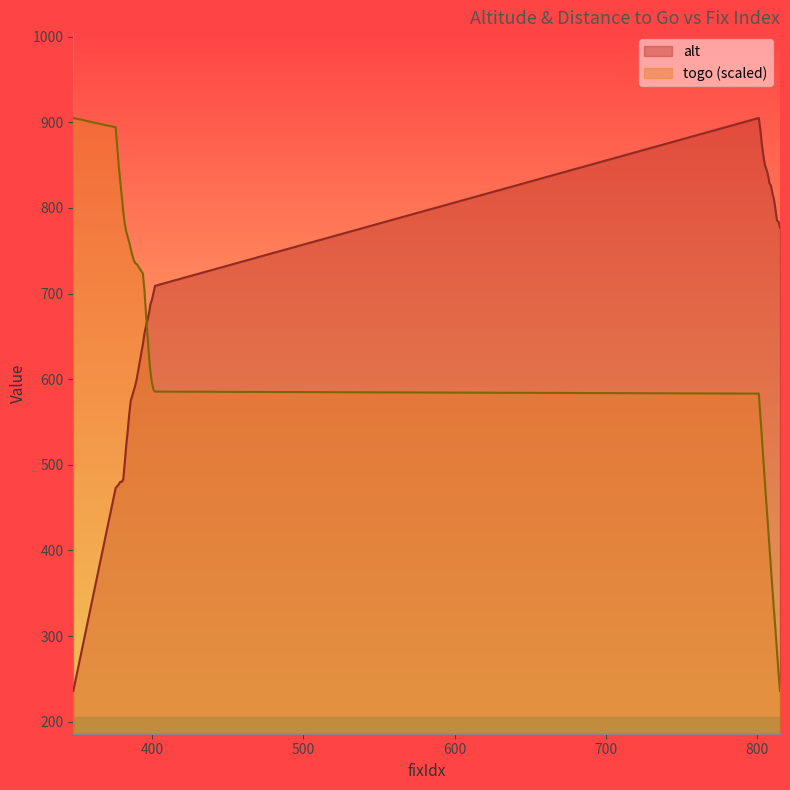

Reading right to left, what are all the values shown in this chart?

alt: 777.0	784.0	785.0	798.0	810.0	817.0	826.0	829.0	839.0	845.0	850.0	861.0	874.0	891.0	905.0	709.0	701.0	693.0	688.0	677.0	669.0	662.0	653.0	641.0	601.0	593.0	587.0	581.0	575.0	560.0	540.0	523.0	502.0	483.0	480.0	480.0	477.0	475.0	473.0	236.0
togo: 236.0	257.7	282.7	307.4	330.3	354.9	379.6	404.9	430.4	454.8	480.3	506.2	532.3	557.3	583.1	585.5	587.8	595.5	608.1	627.8	652.1	678.0	704.1	723.2	734.4	735.3	738.8	744.9	752.0	759.6	765.8	772.3	781.9	796.0	814.3	831.6	850.1	872.1	894.1	905.0